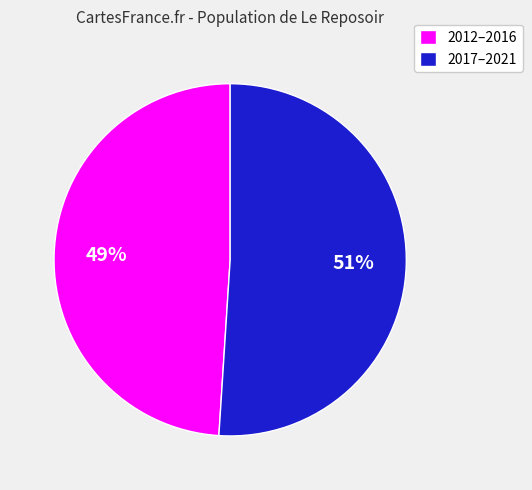

Which slice represents more than half of the pie?

2017–2021